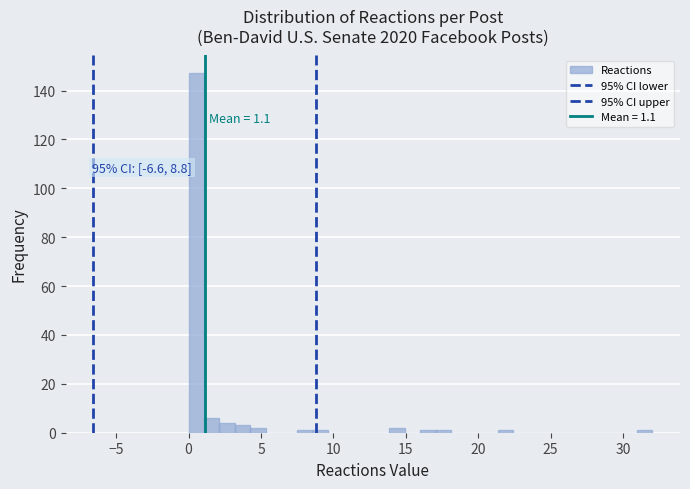

Around what value on the x-axis is the tallest bar? Give the approximate position of its centre, as read against the axis.

0.5